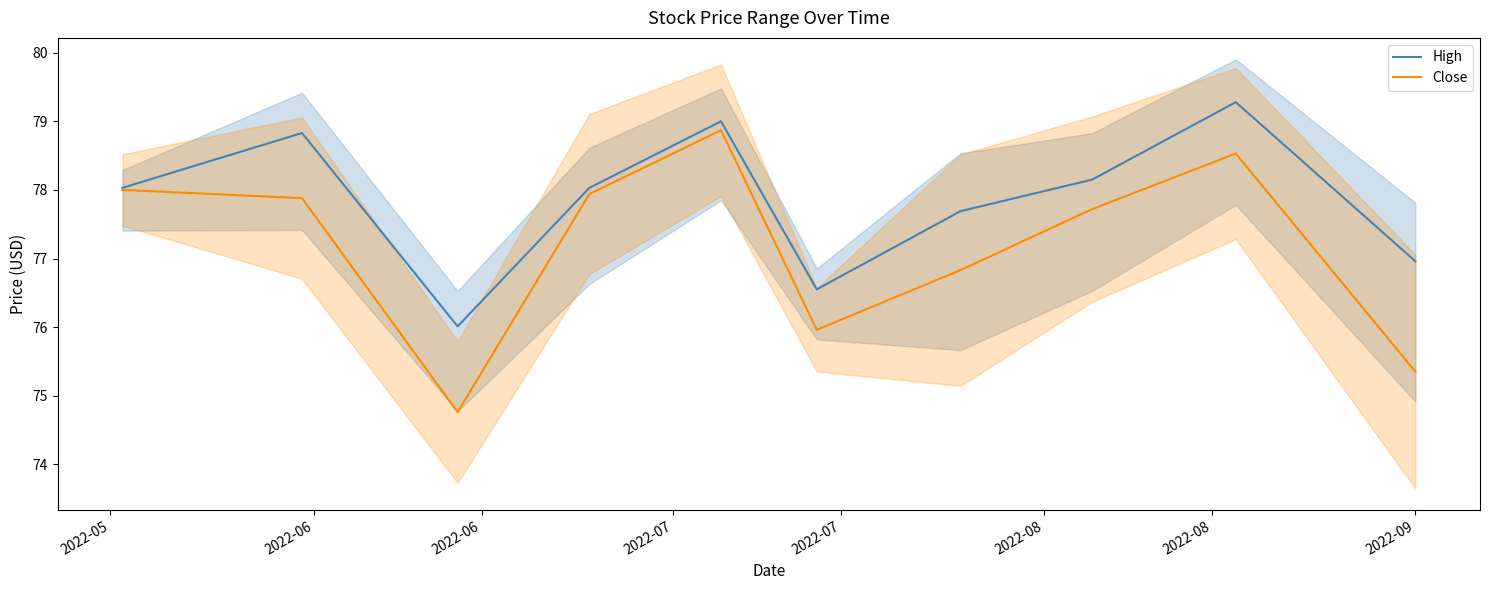

What is the lowest value of the High series?

76.0